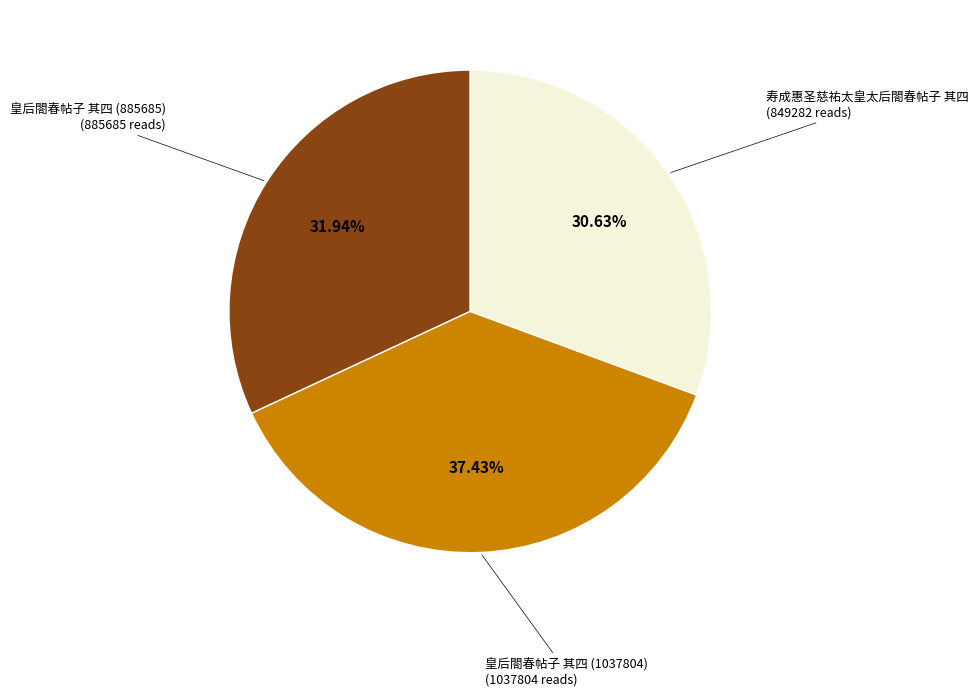

Does any single category account for the majority?

No